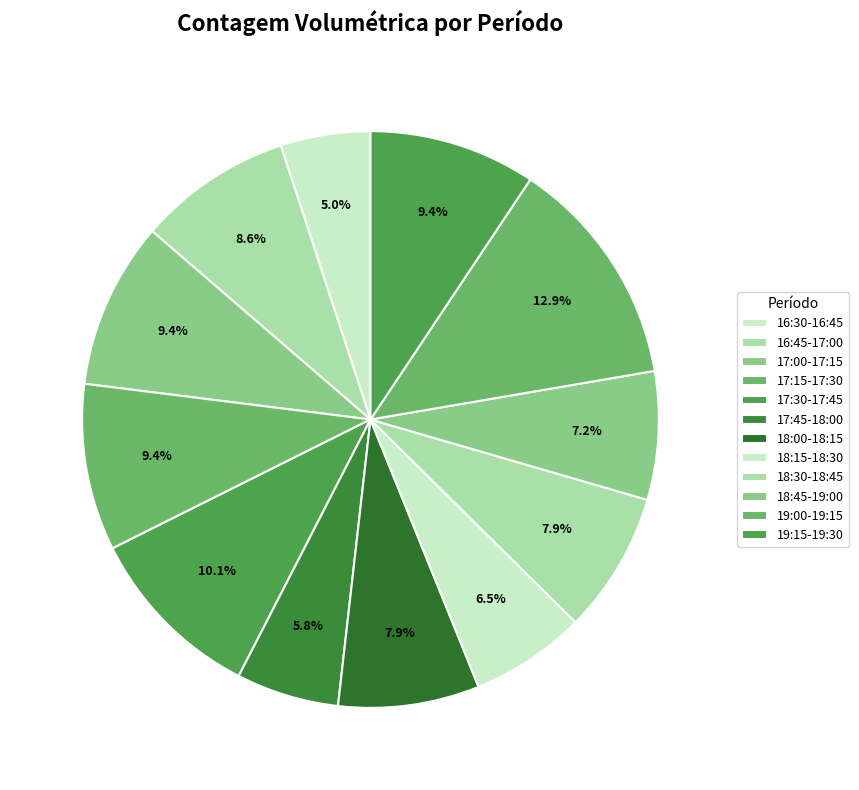

Which slice is the largest?

19:00-19:15